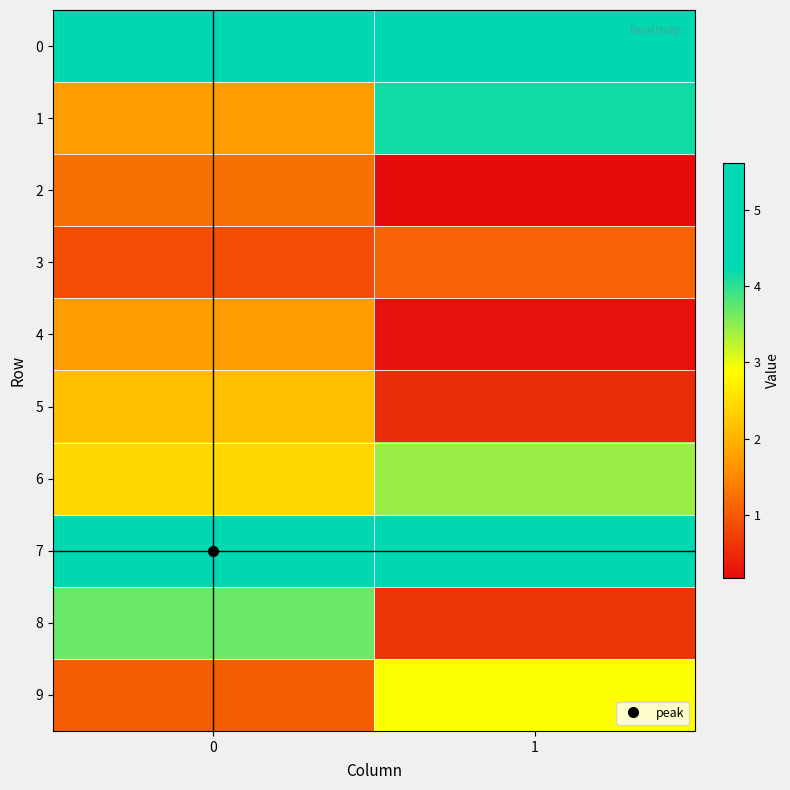

At how many categories does at least one series exceed 3?

2